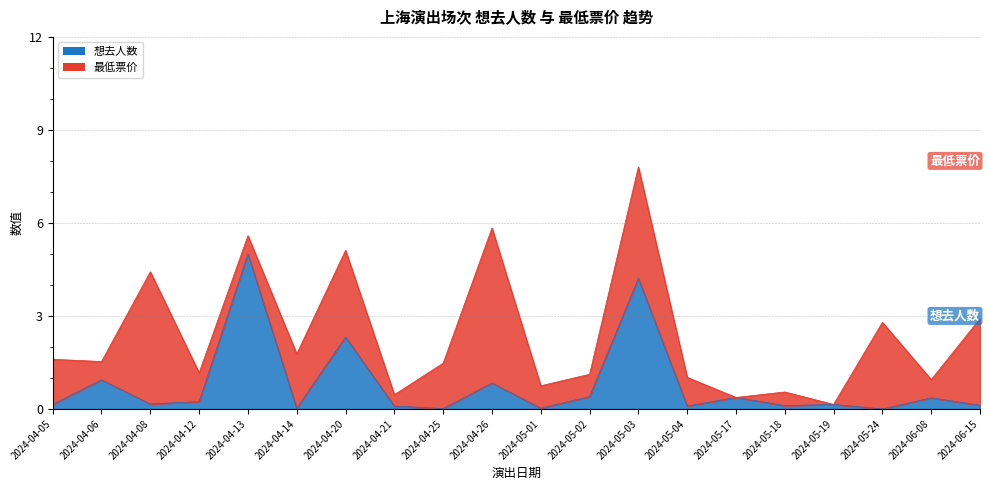

Reading left to right, extract all data points from this chart.

2024-04-05=0.1	2024-04-06=0.9	2024-04-08=0.2	2024-04-12=0.2	2024-04-13=5.0	2024-04-14=0.0	2024-04-20=2.3	2024-04-21=0.1	2024-04-25=0.0	2024-04-26=0.8	2024-05-01=0.0	2024-05-02=0.4	2024-05-03=4.2	2024-05-04=0.1	2024-05-17=0.4	2024-05-18=0.1	2024-05-19=0.1	2024-05-24=0.0	2024-06-08=0.4	2024-06-15=0.1